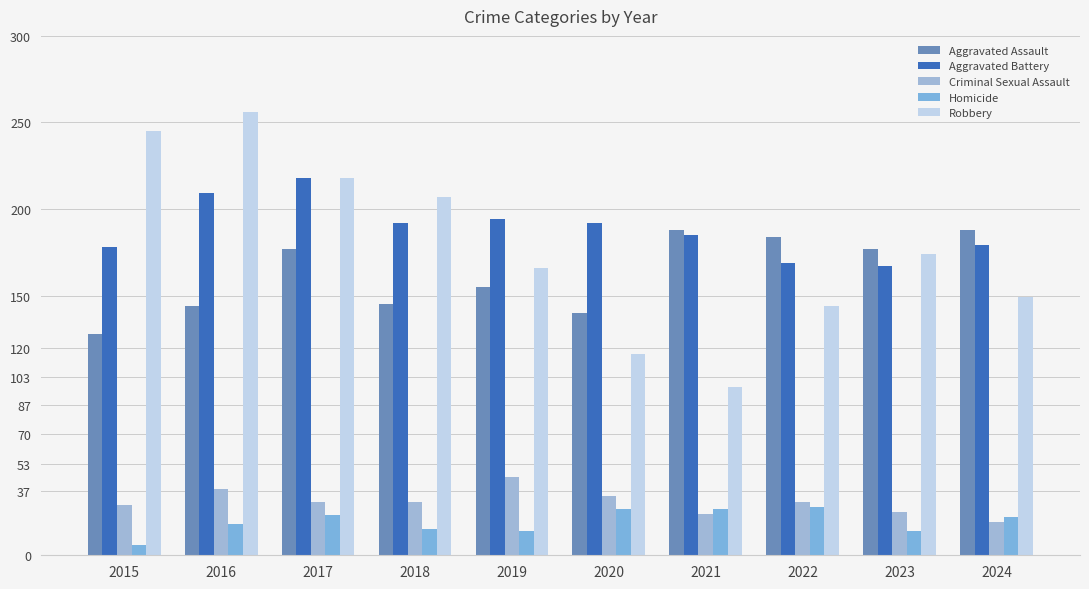

Reading right to left, list all the values displayed in this chart.

Aggravated Assault: 188	177	184	188	140	155	145	177	144	128
Aggravated Battery: 179	167	169	185	192	194	192	218	209	178
Criminal Sexual Assault: 19	25	31	24	34	45	31	31	38	29
Homicide: 22	14	28	27	27	14	15	23	18	6
Robbery: 149	174	144	97	116	166	207	218	256	245